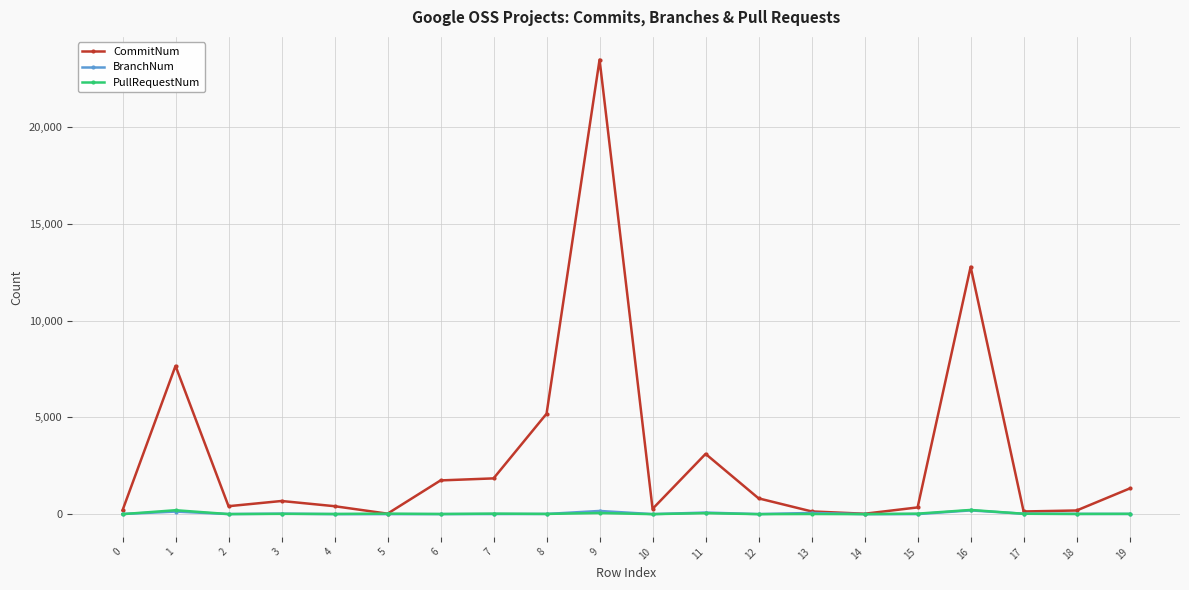

At which category does CommitNum reach its first local peak?

1